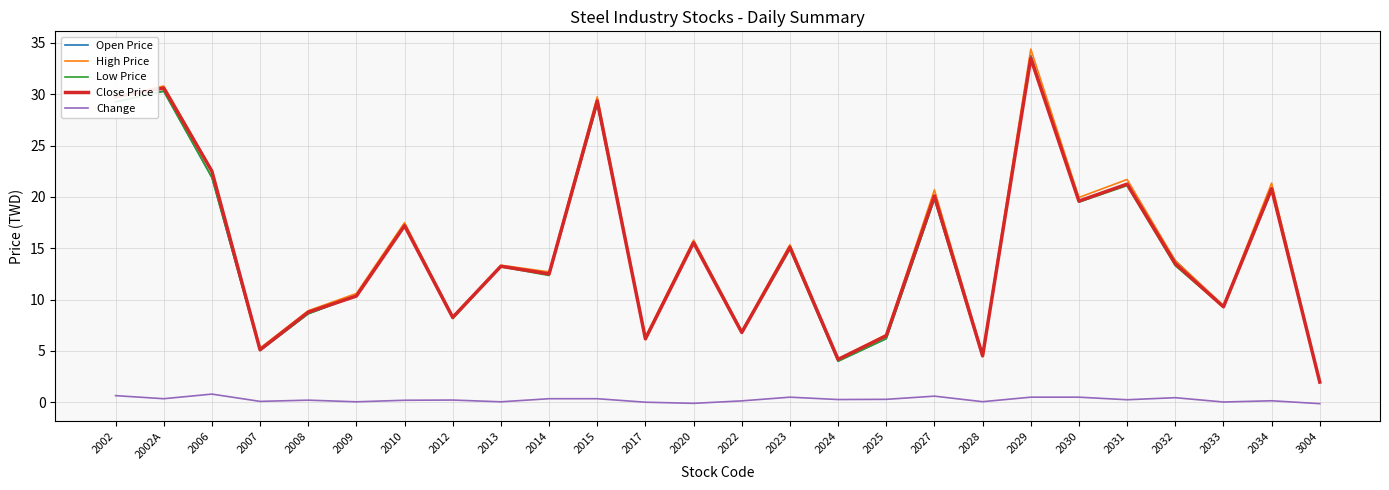

Which series has the largest range (max minus min)?

High Price